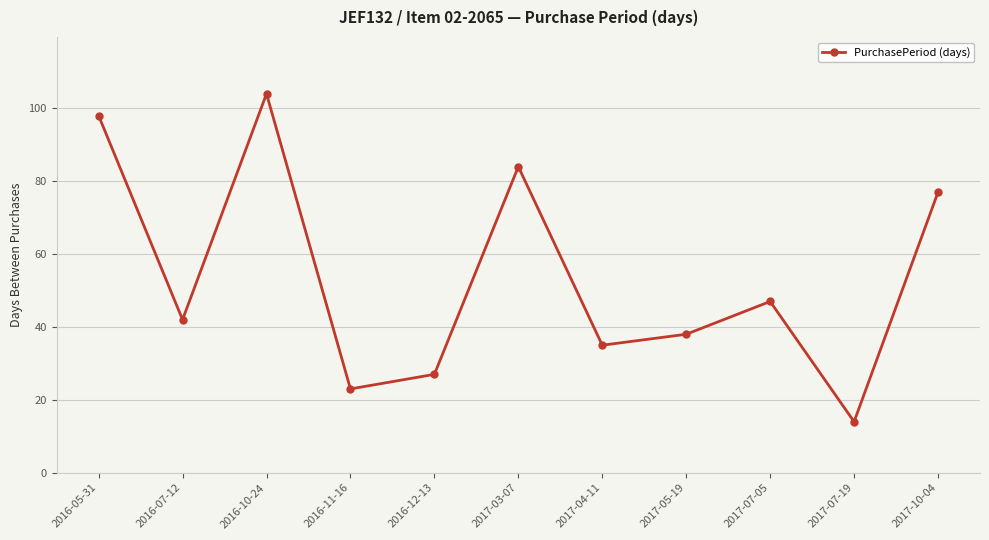

Where is the data nearest to the value 59?

2017-07-05